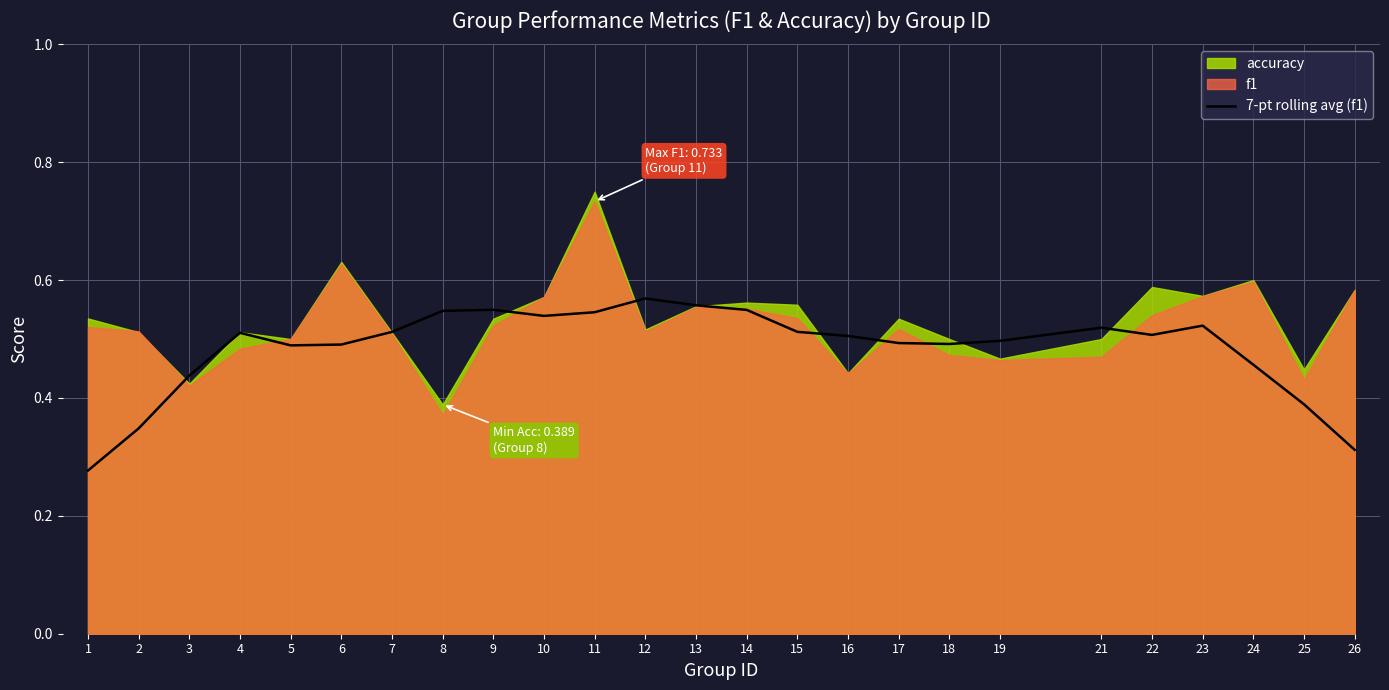

What is the value of the 9th point from the left?

0.5